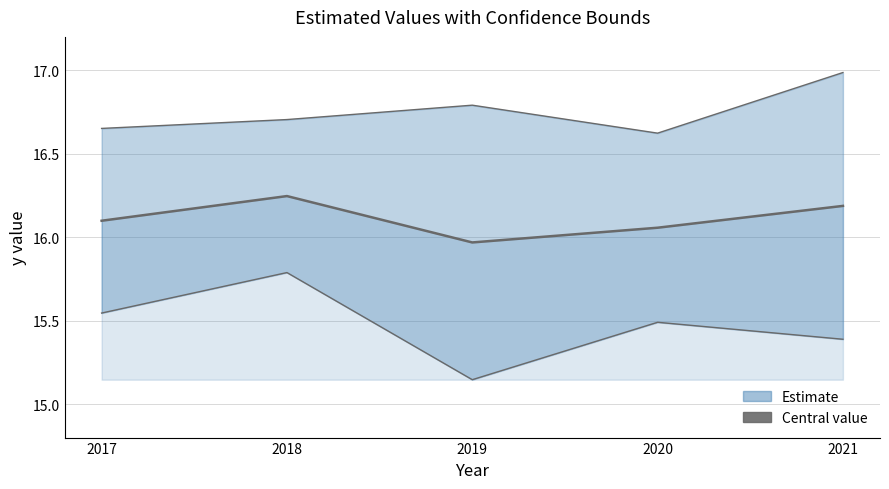

What is the minimum value shown in the chart?

16.0